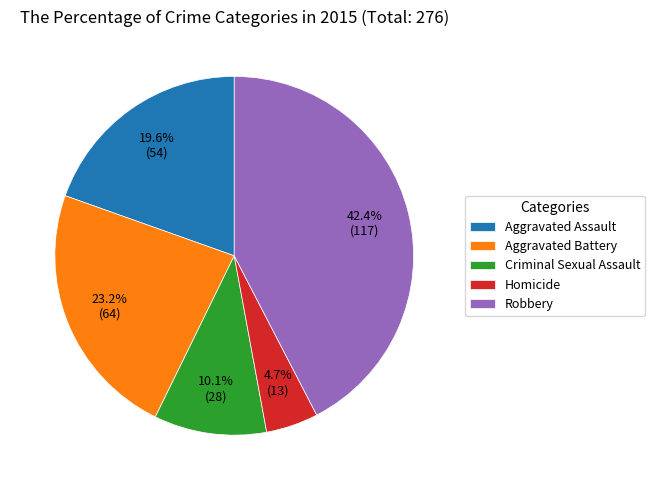

Approximately how many times larger is the value at Robbery compared to Aggravated Assault?

2.2